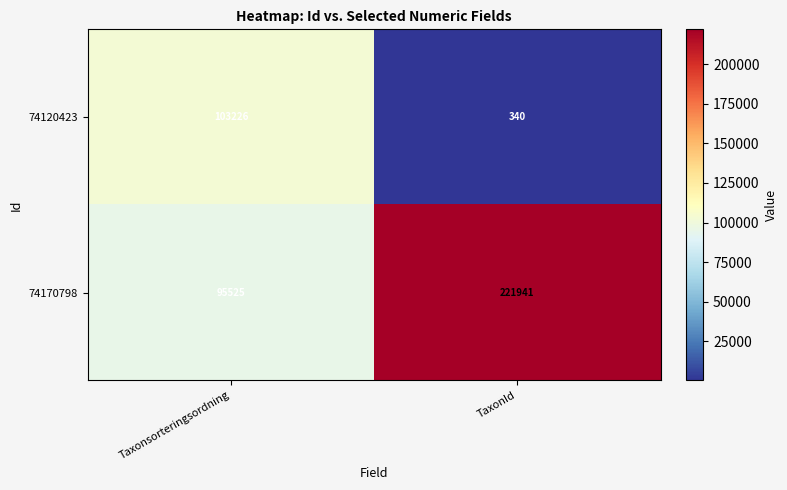

Where is 74170798 nearest to the value 158733?

Taxonsorteringsordning